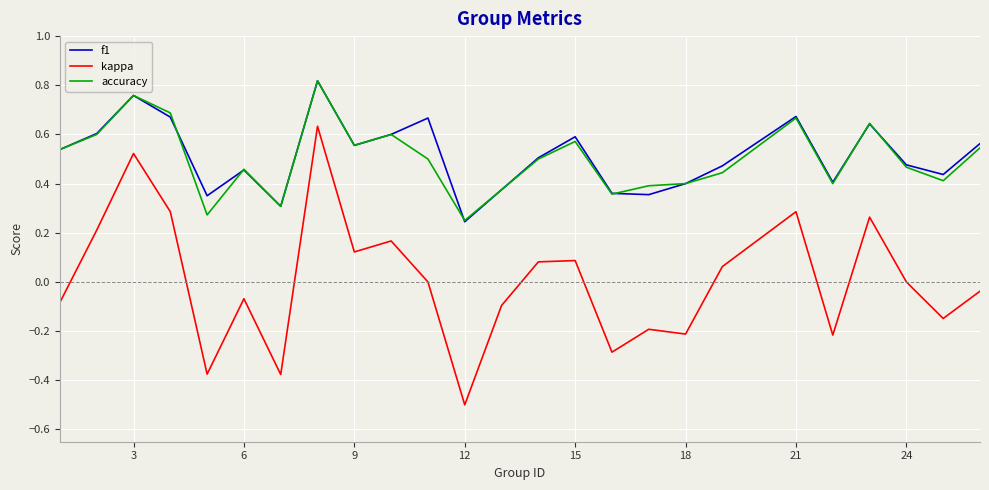

True or false: kappa and accuracy cross at least once.

False